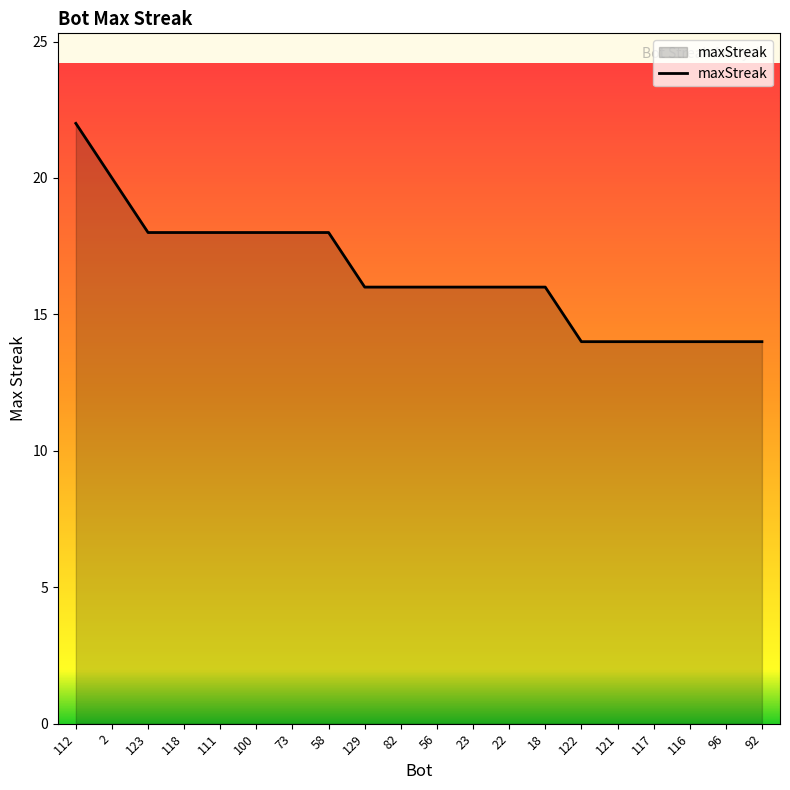

Reading left to right, extract all data points from this chart.

22	20	18	18	18	18	18	18	16	16	16	16	16	16	14	14	14	14	14	14